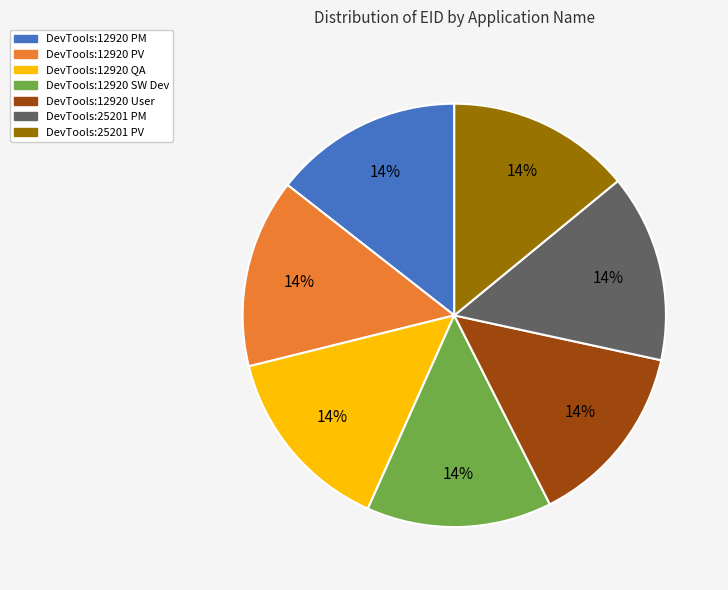

True or false: DevTools:12920 PM accounts for 14% of the total.

True